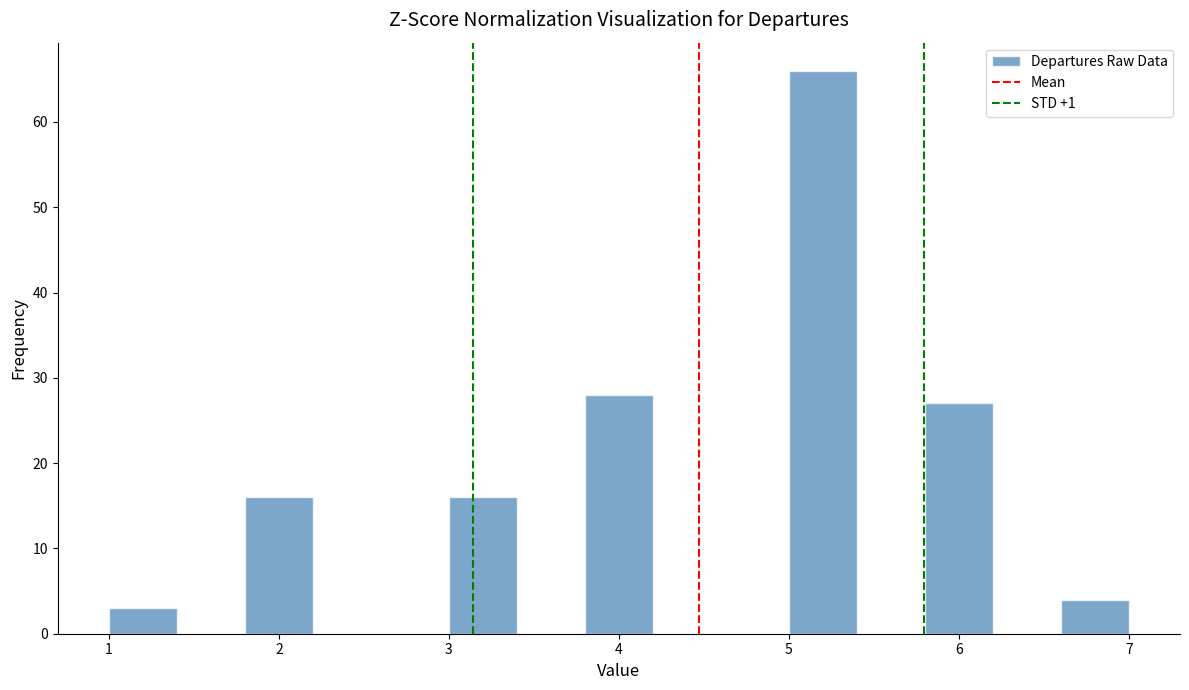

Reading left to right, list every bar in this chart as the range it spans on the x-axis followed by its height. The values are not printed on the chart, so give them approximately, as read against the axis.

1.0 to 1.4: 3
1.4 to 1.8: 0
1.8 to 2.2: 16
2.2 to 2.6: 0
2.6 to 3.0: 0
3.0 to 3.4: 16
3.4 to 3.8: 0
3.8 to 4.2: 28
4.2 to 4.6: 0
4.6 to 5.0: 0
5.0 to 5.4: 66
5.4 to 5.8: 0
5.8 to 6.2: 27
6.2 to 6.6: 0
6.6 to 7.0: 4